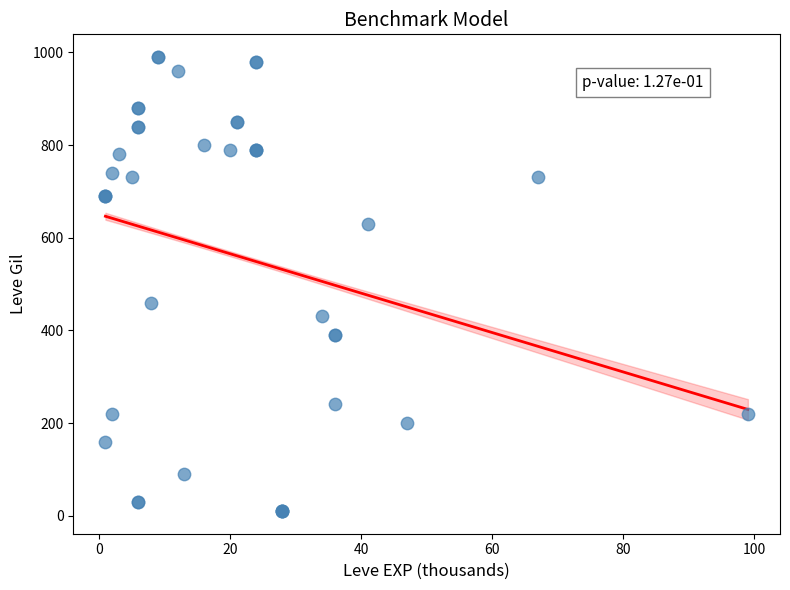

What Y value in the scatter plot is closest to 500?

460